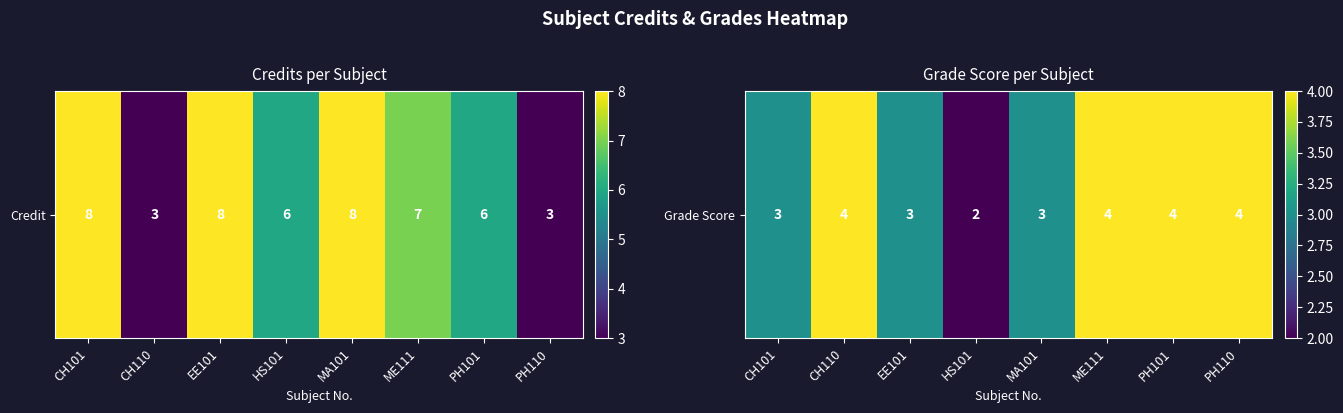

The chart shows a value of 1 at MA101. True or false?

False